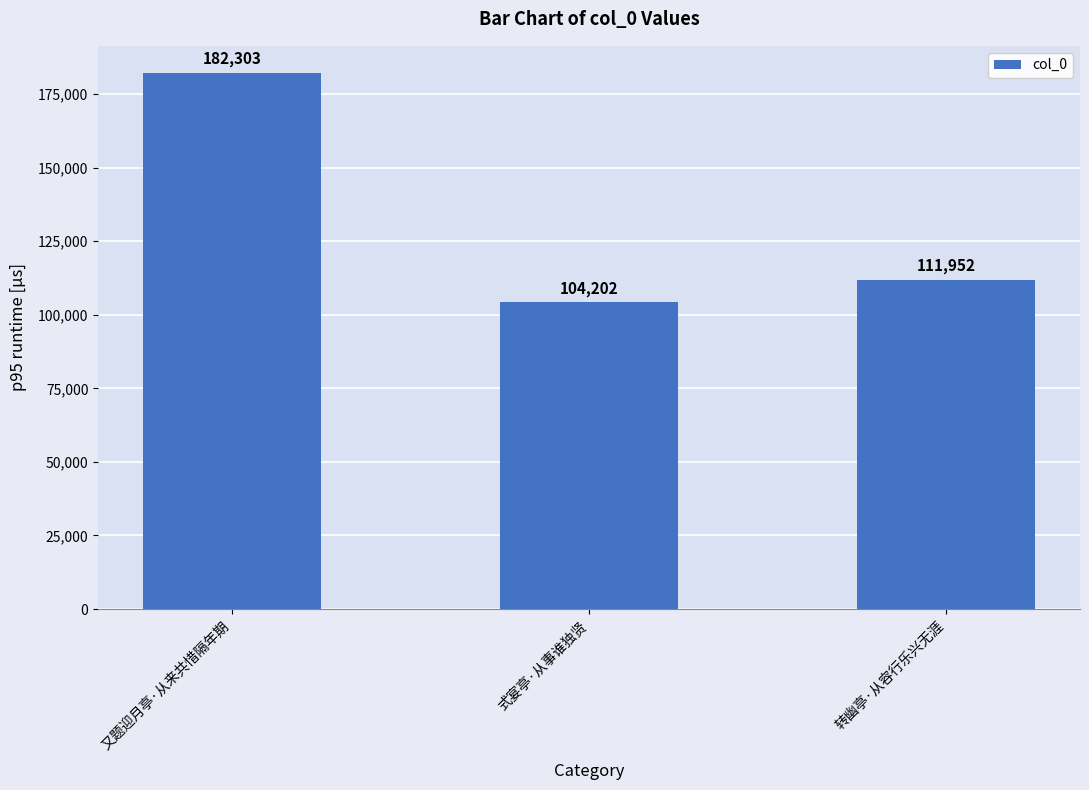

At which category does the chart reach its peak across all series?

又题迎月亭·从来共惜隔年期